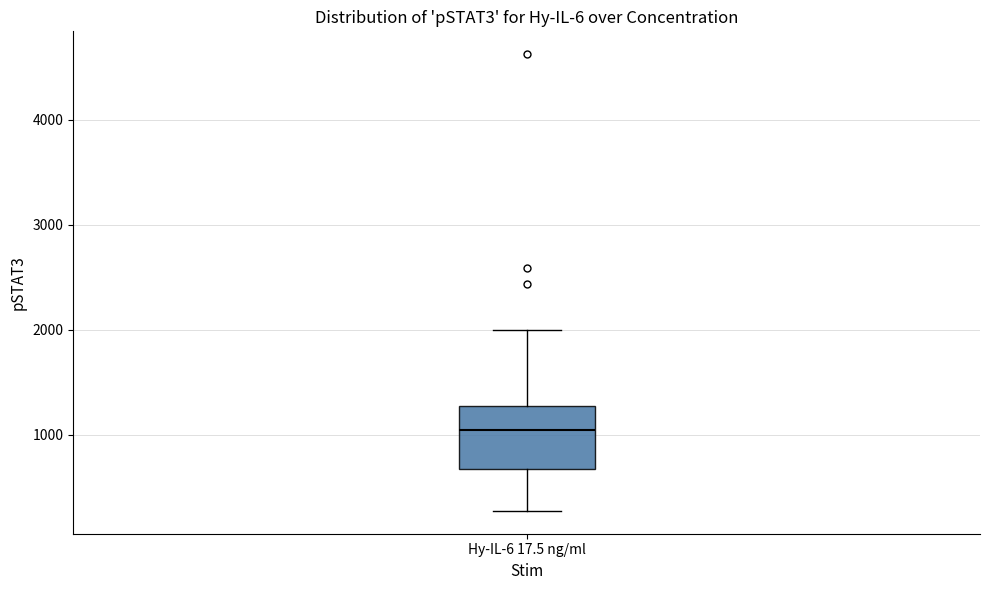

Transcribe this box plot: give where the median line is, the range the box spans, and where the two whiskers end, as read against the y-axis. The values are not printed on the chart, so give them approximately, as read against the axis.

median 1000, box 700 to 1300, whiskers 300 to 2000